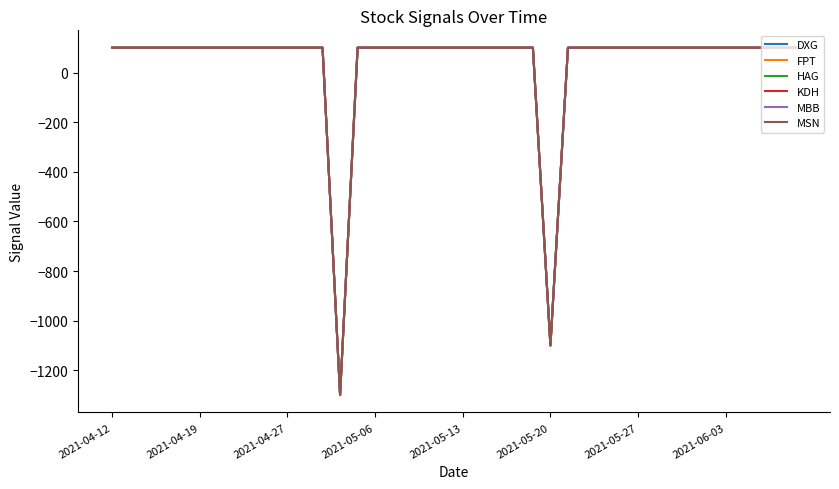

Is this an area chart (filled region under the line)?

No